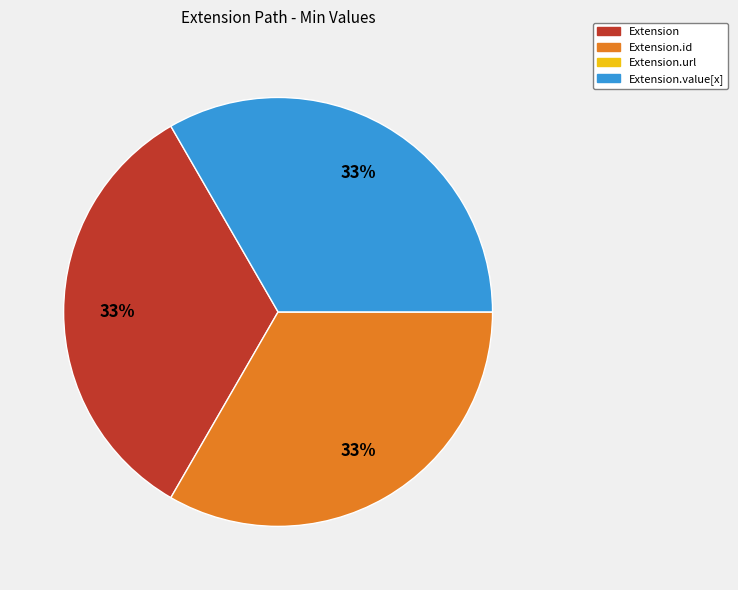

Approximately how many times larger is the value at Extension.id compared to Extension.value[x]?

1.0